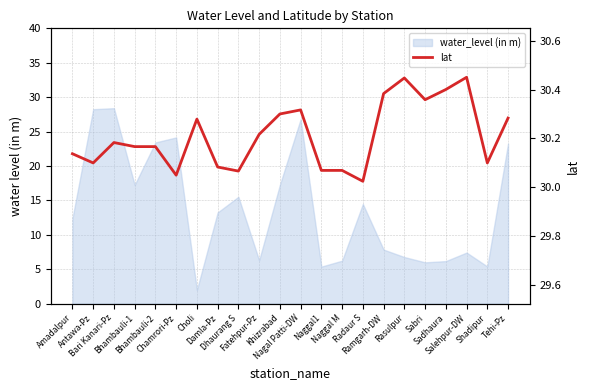

What is the sum of the values at Naggal M and Nagal Patti-DW?

60.4